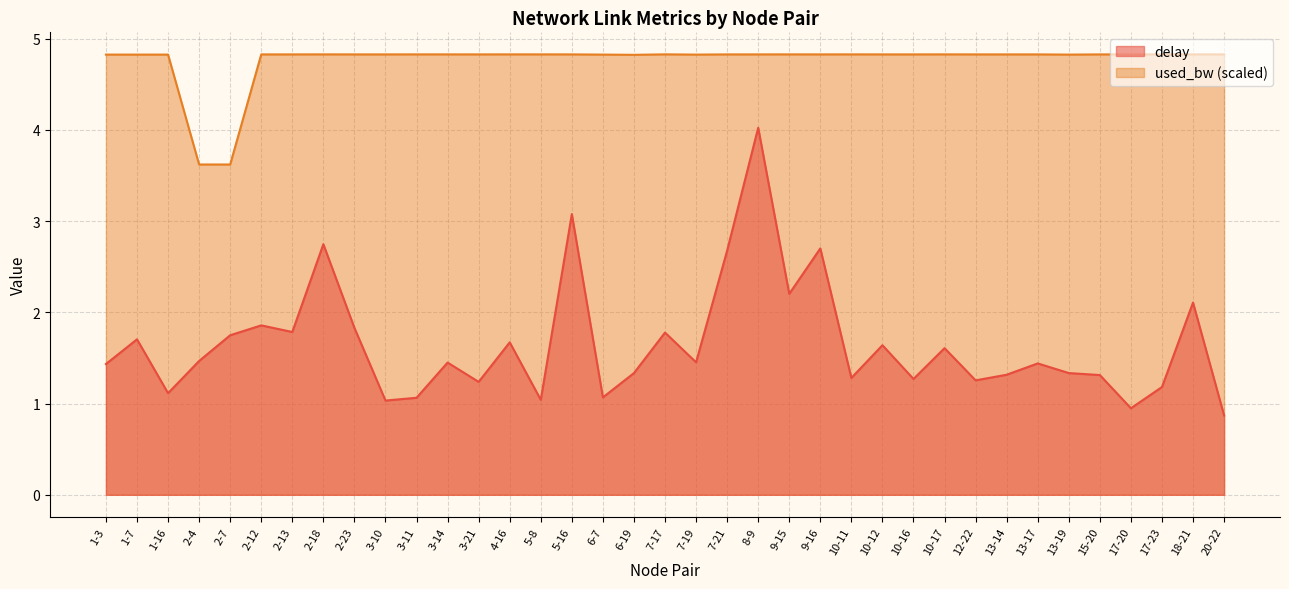

How many lines are shown in the chart?

2